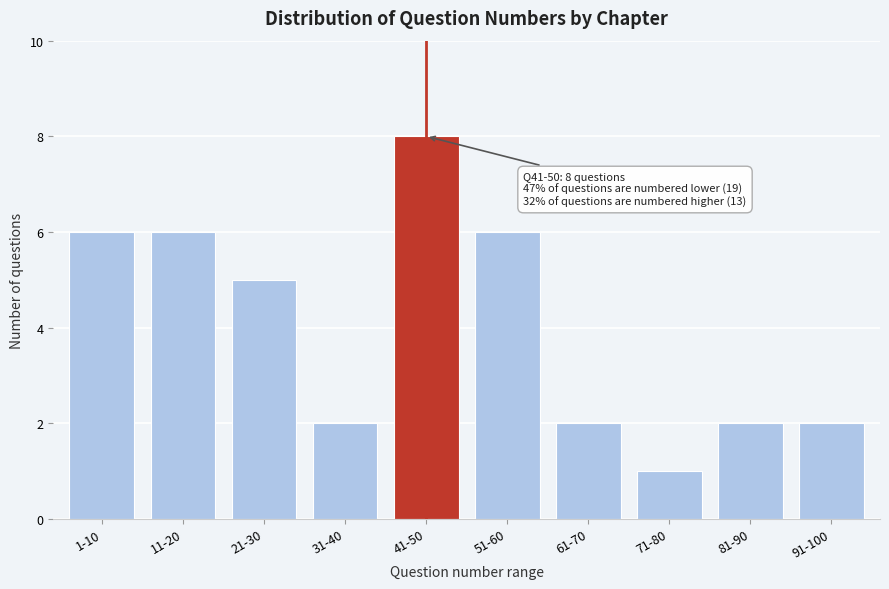

Reading right to left, extract all data points from this chart.

91-100=2	81-90=2	71-80=1	61-70=2	51-60=6	41-50=8	31-40=2	21-30=5	11-20=6	1-10=6